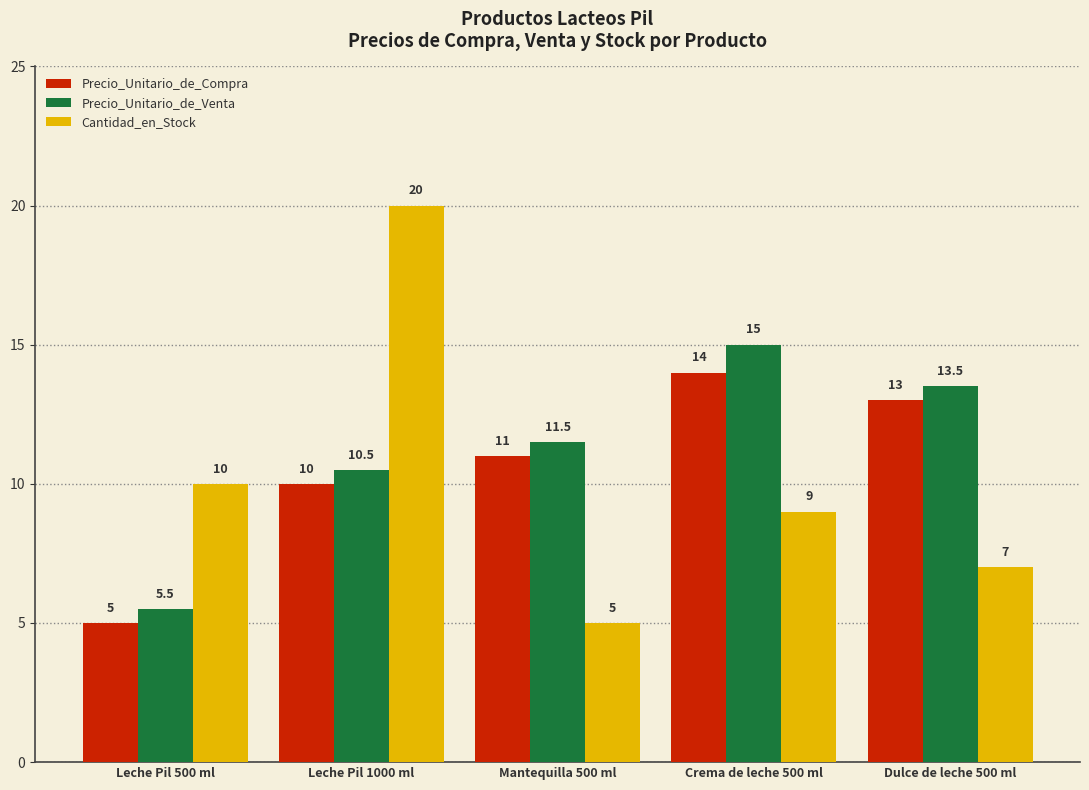

List the series in order of their overall mean, highest first.

Precio_Unitario_de_Venta, Precio_Unitario_de_Compra, Cantidad_en_Stock